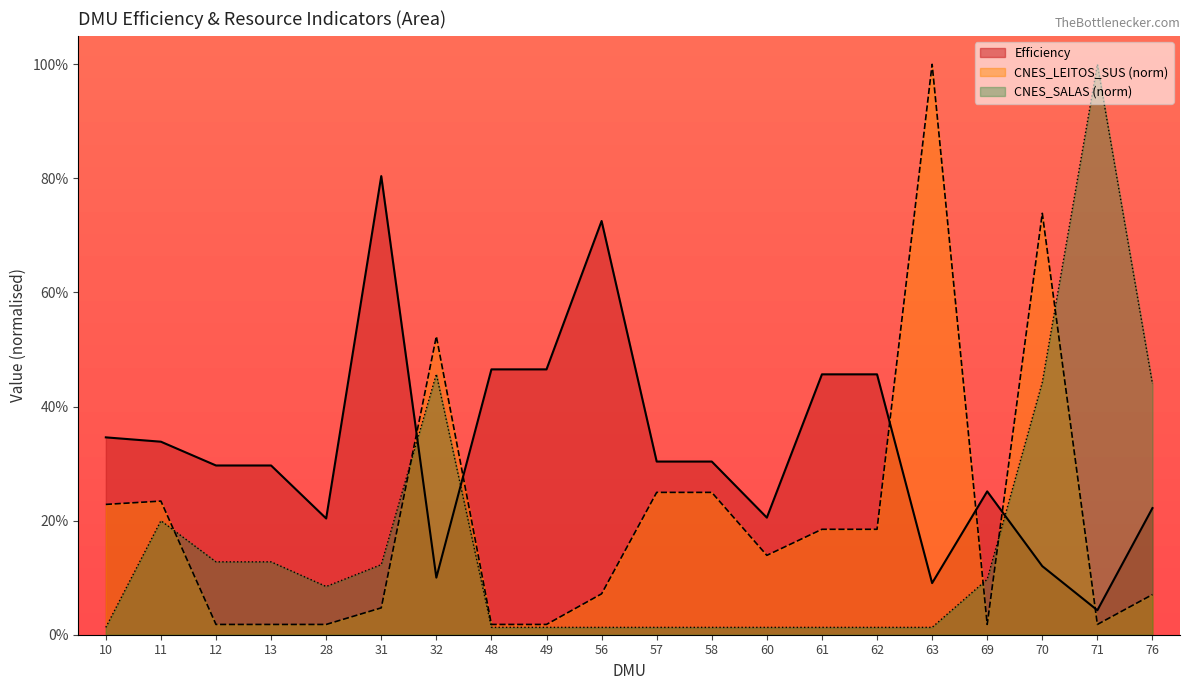

Where is the first local minimum for Efficiency?

28